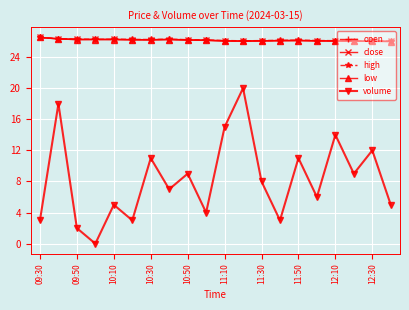

What is the value of the volume point at the 8th from the left?

7.0